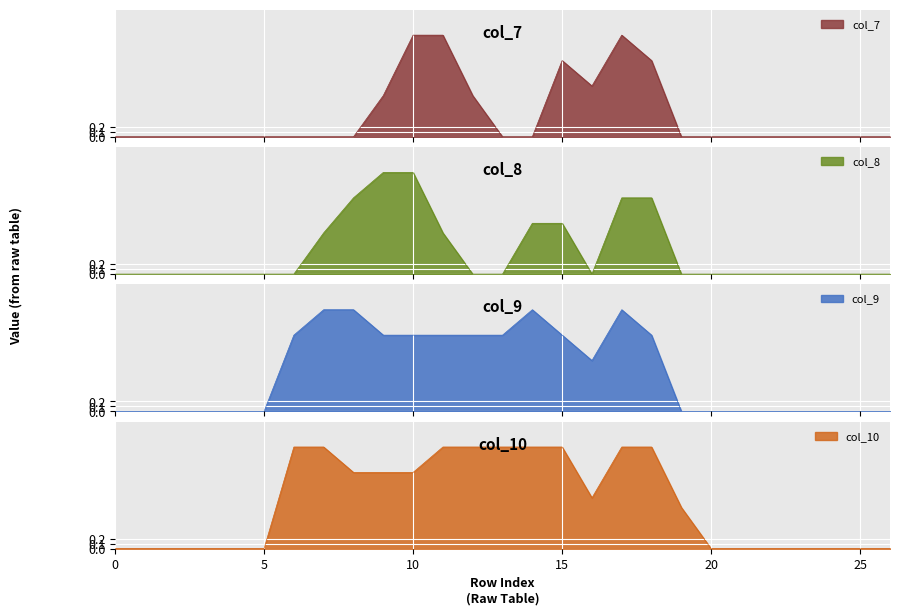

Which series has the widest spread of values?

col_7